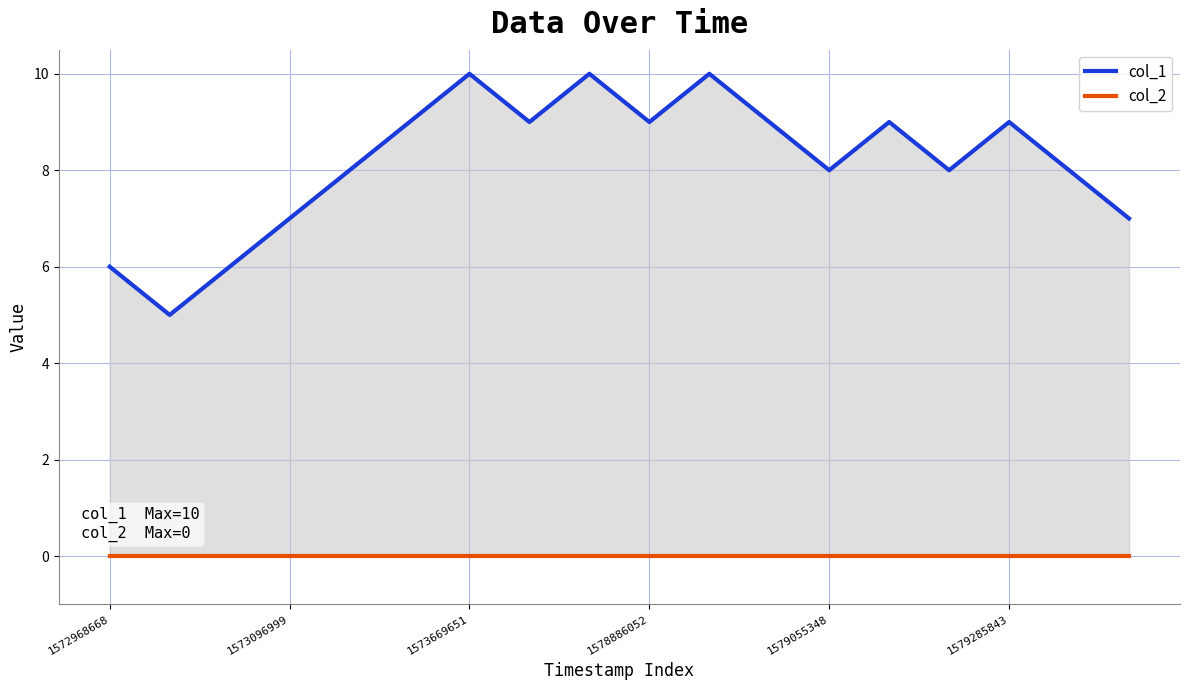

Which category has the lowest value across all series?

1572968668